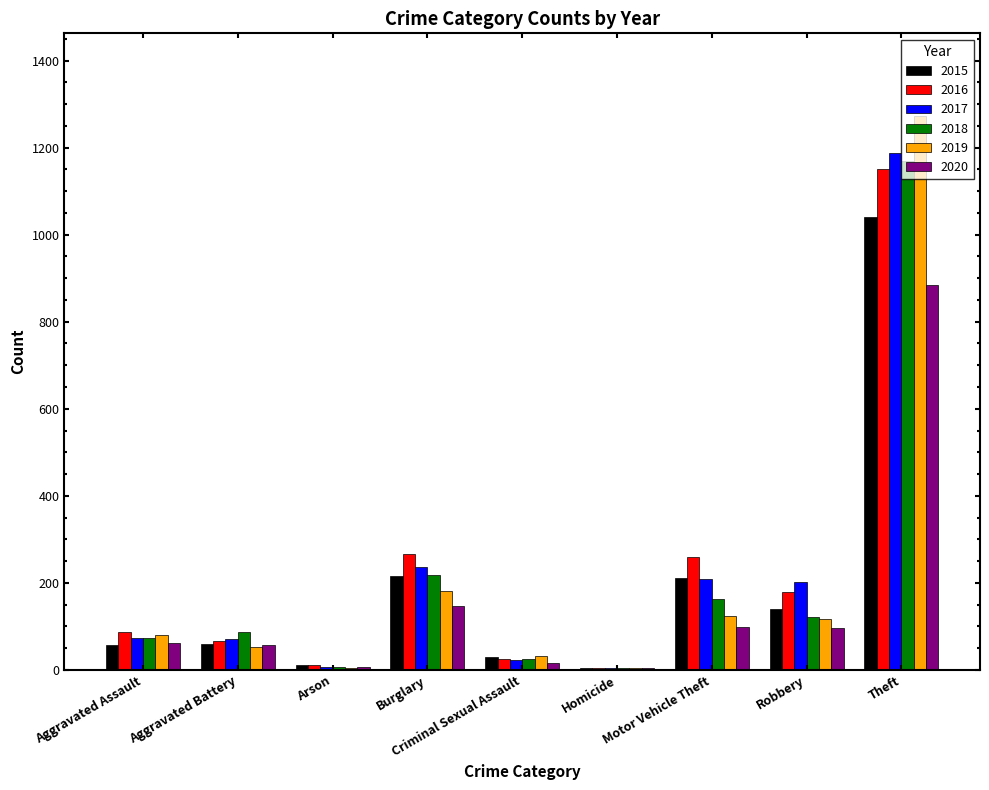

How many categories are shown in the chart?

9